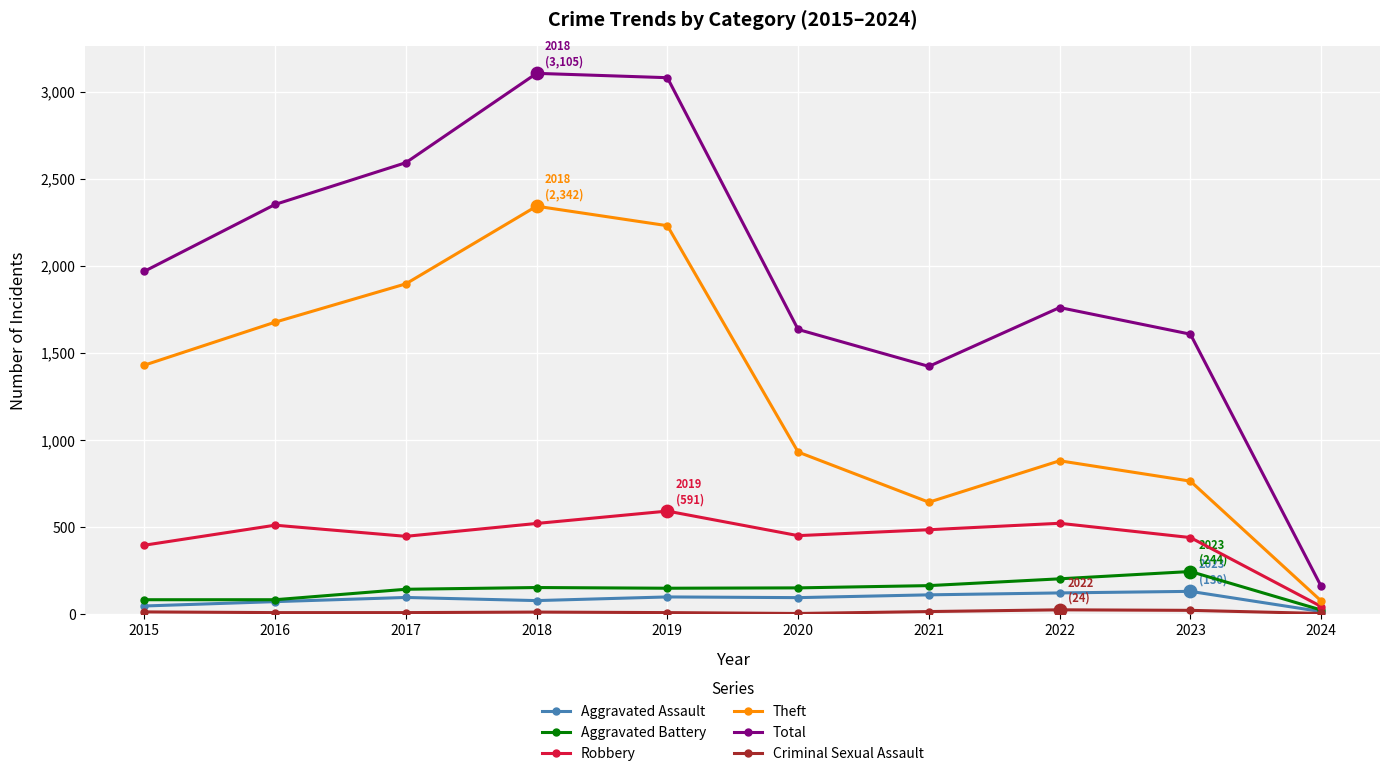

Which series changed the most between 2022 and 2024?

Total